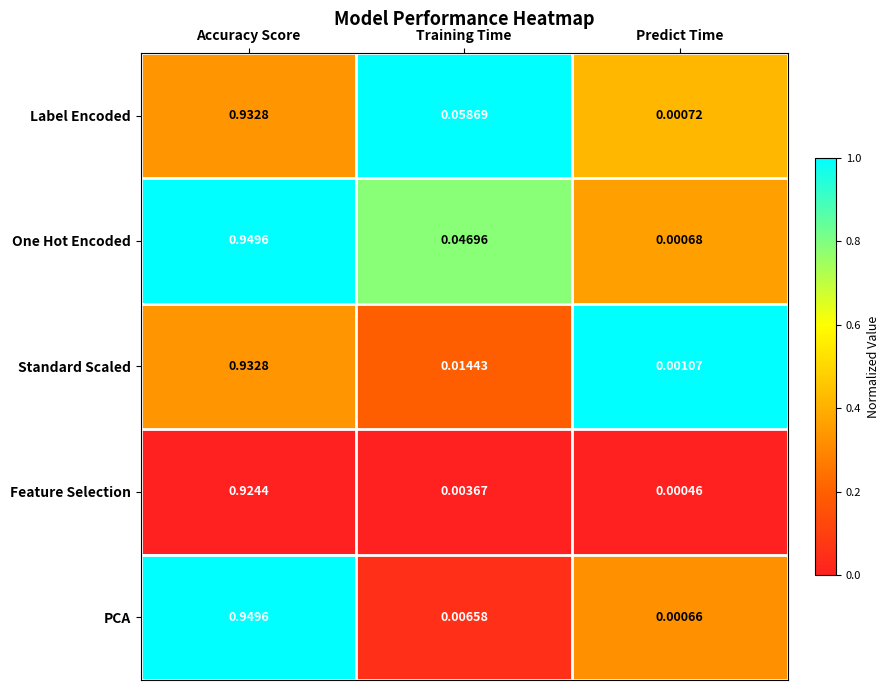

Which series changed the most between Training Time and Predict Time?

Label Encoded